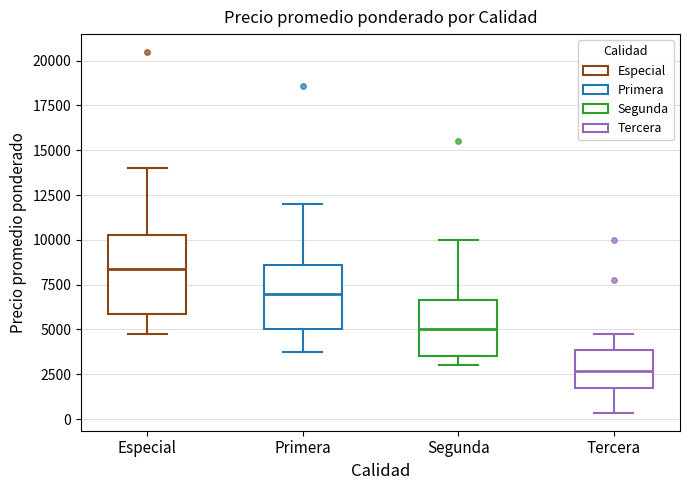

Reading left to right, read every box against the y-axis: the position of its median line, the range the box covers, and the ends of its whiskers. The values are not printed on the chart, so give them approximately, as read against the axis.

Especial: median 8500, box 6000 to 10500, whiskers 4500 to 14000
Primera: median 7000, box 5000 to 8500, whiskers 3500 to 12000
Segunda: median 5000, box 3500 to 6500, whiskers 3000 to 10000
Tercera: median 2500, box 1500 to 4000, whiskers 500 to 5000